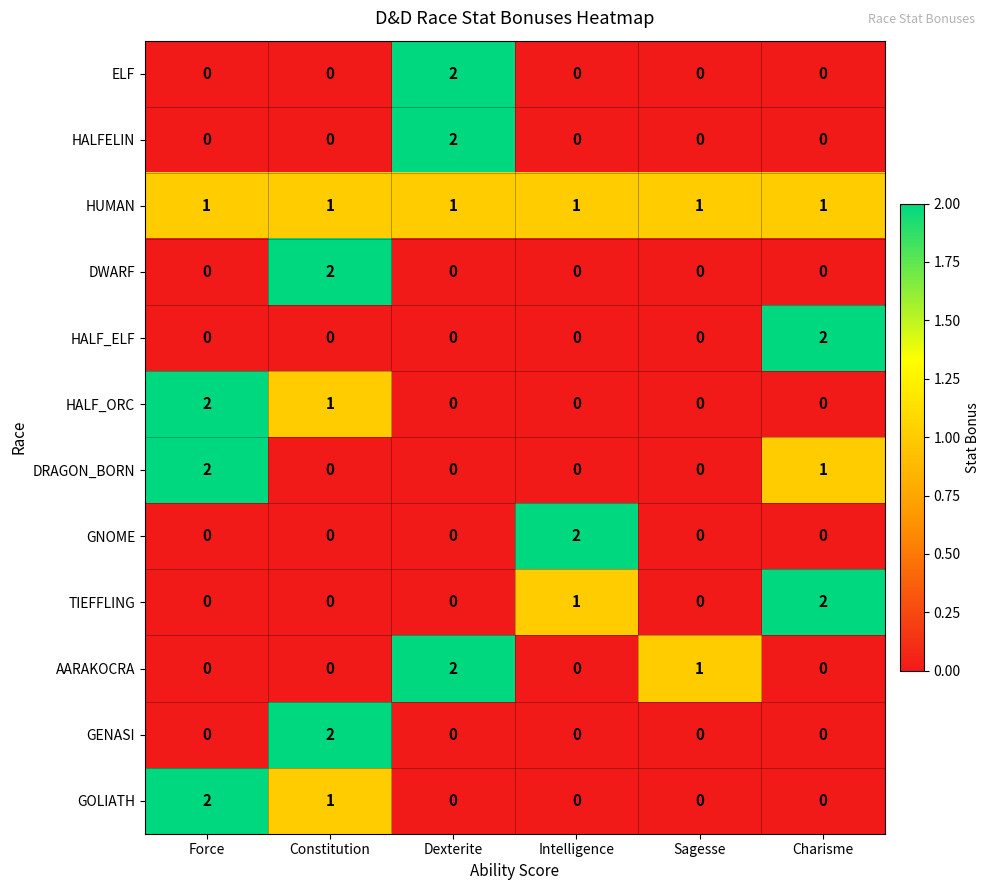

What is the total value across all series at Charisme?

6